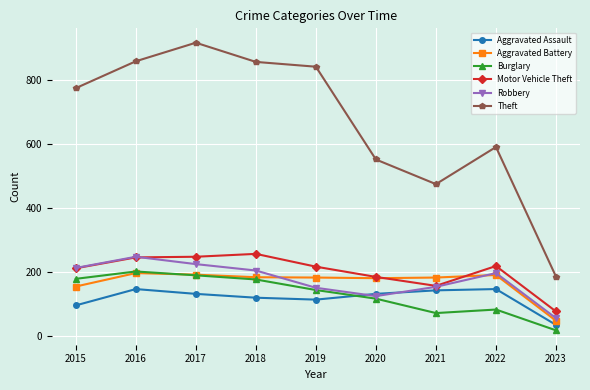

How many data points in Theft are less than 774?

4